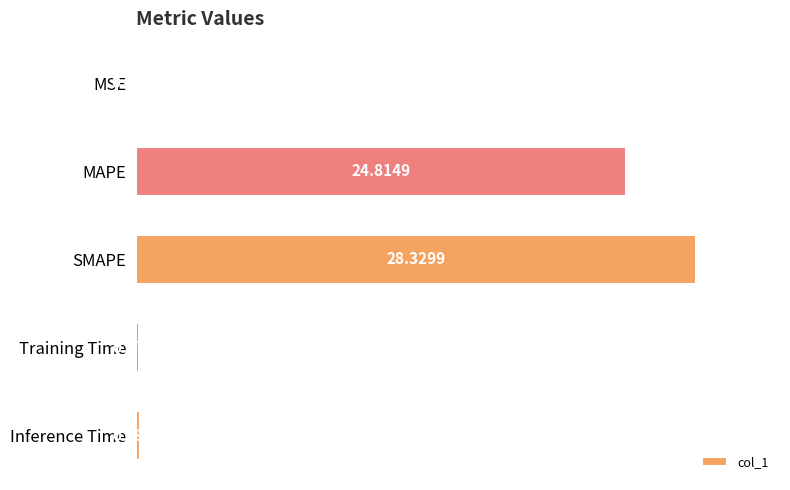

Are the bars grouped side by side (vs. stacked)?

No